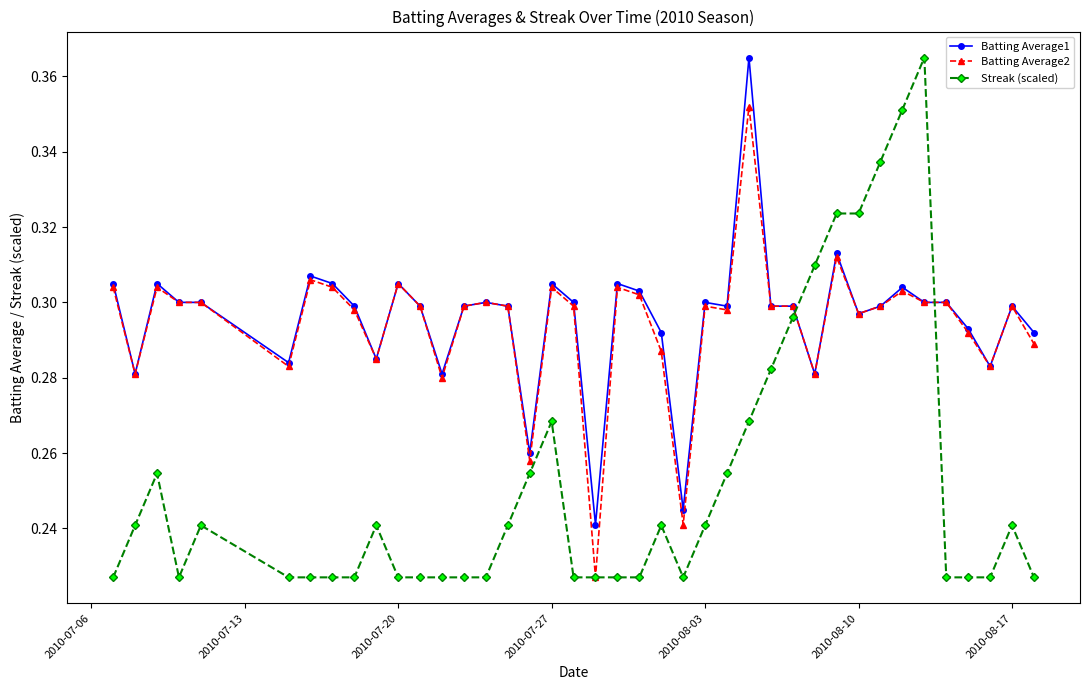

Which series has the largest range (max minus min)?

Streak (scaled)